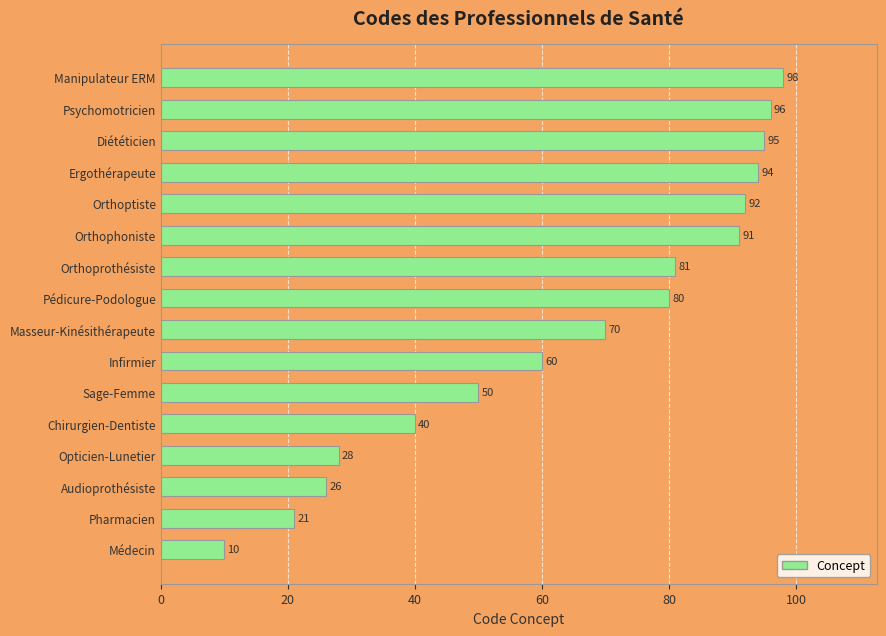

The chart shows a value of 28 at Opticien-Lunetier. True or false?

True